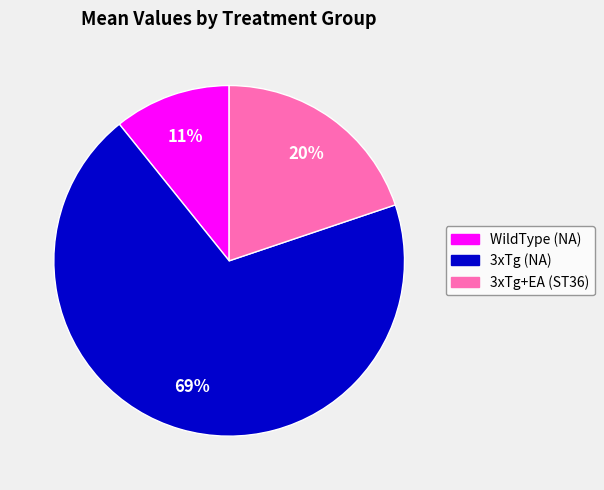

How many slices are in this pie chart?

3